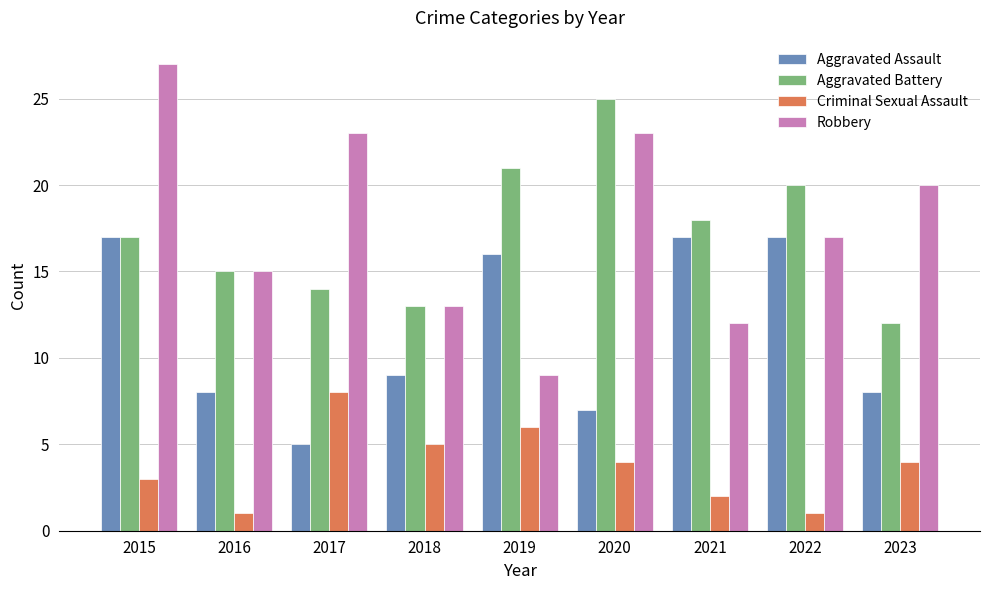

True or false: Aggravated Battery has a value of 13 at 2021.

False